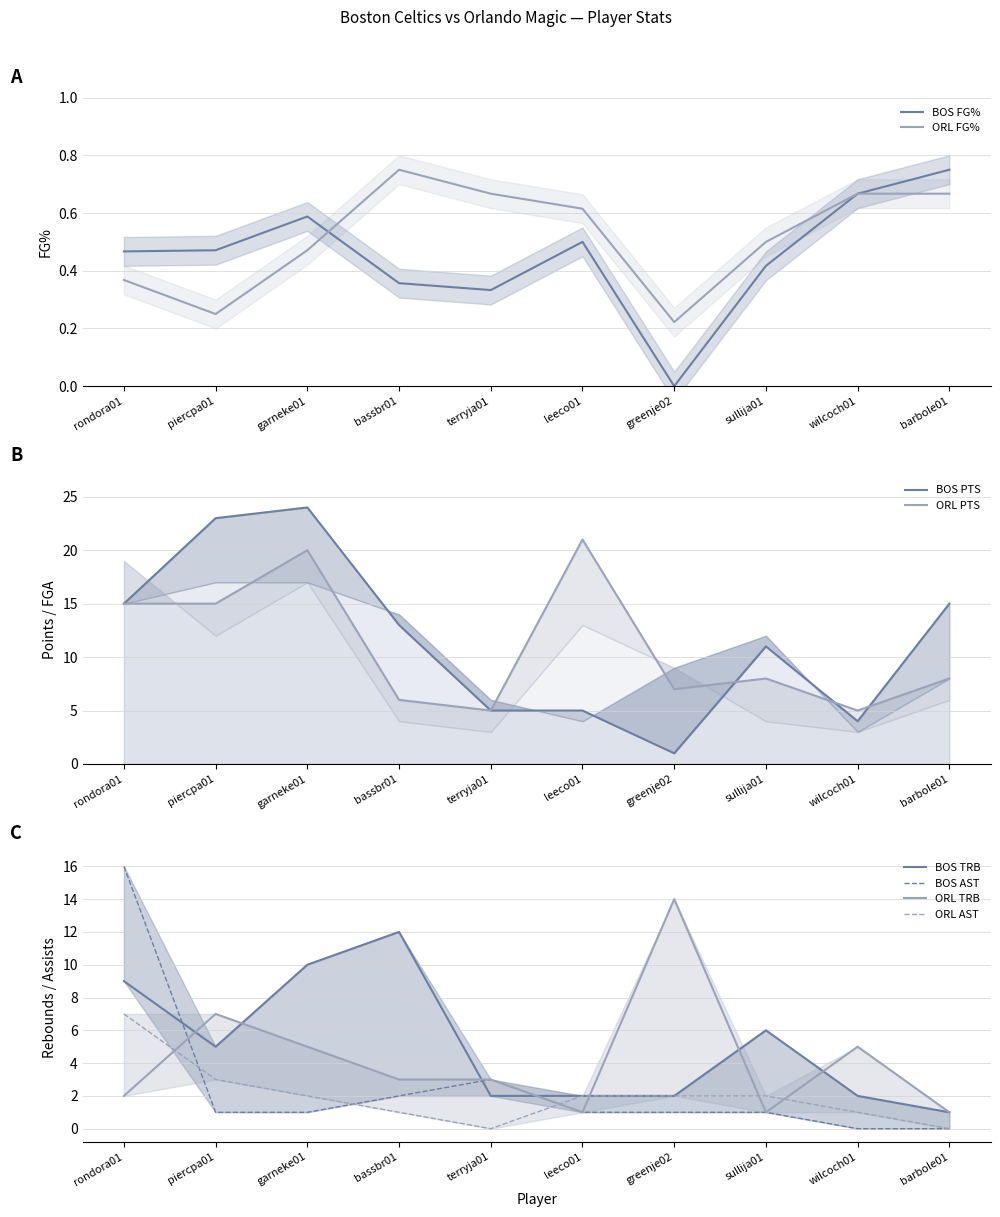

Which category has the highest value in the BOS FG% series?

barbole01